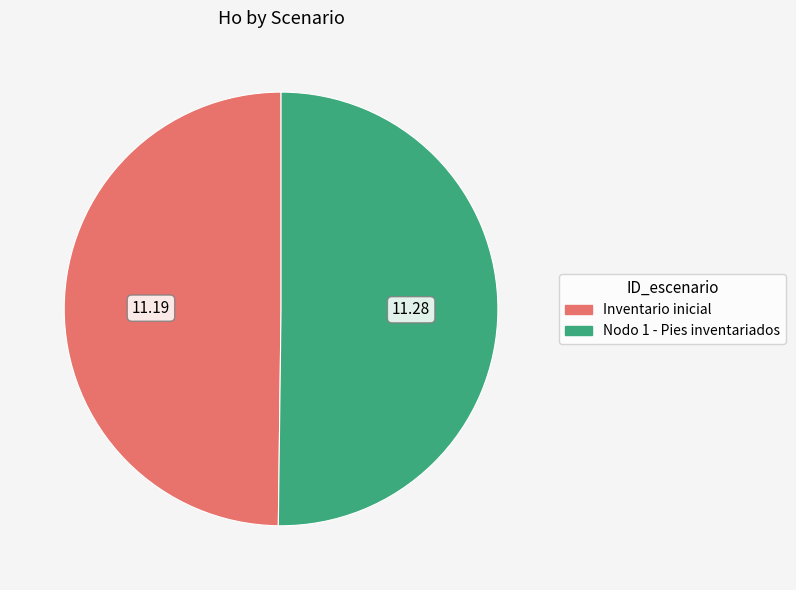

Is the sum of Nodo 1 - Pies inventariados and Inventario inicial greater than half?

Yes